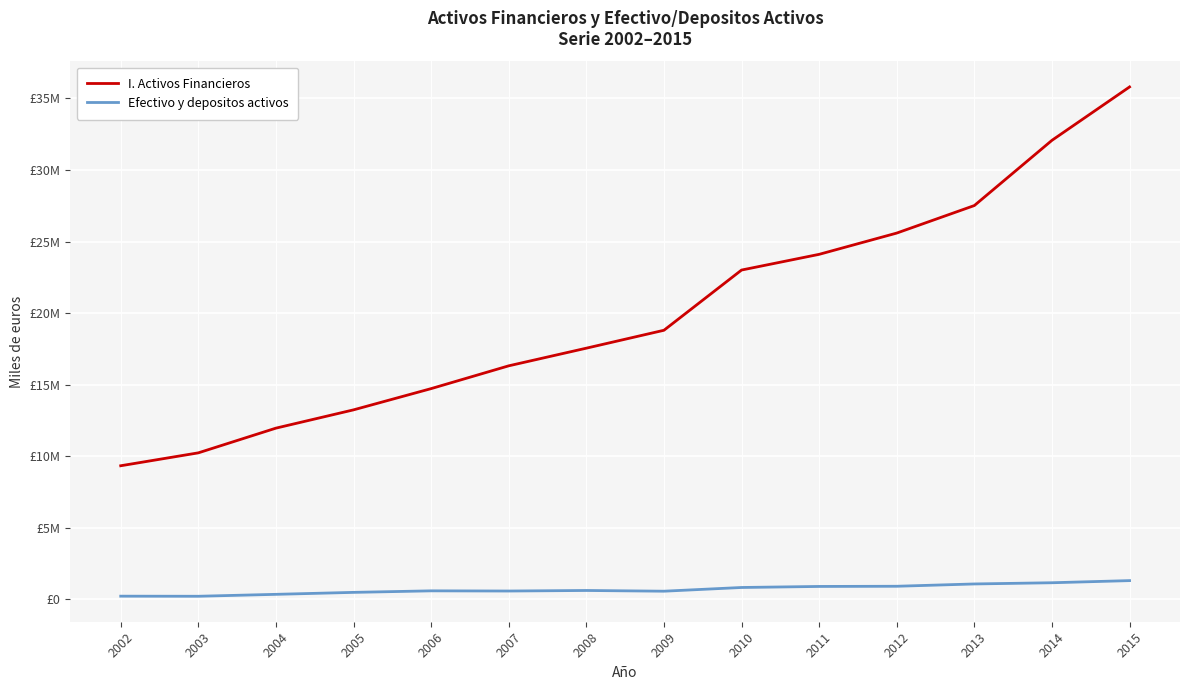

Reading left to right, transcribe all the data shown in this chart.

I. Activos Financieros: 9326969	10229014	11956148	13234122	14718890	16312154	17545737	18797620	23006888	24105224	25591537	27515938	32074528	35806467
Efectivo y depositos activos: 211170	204556	339161	476545	583635	570687	608875	558511	818211	890640	903930	1064849	1149392	1298459